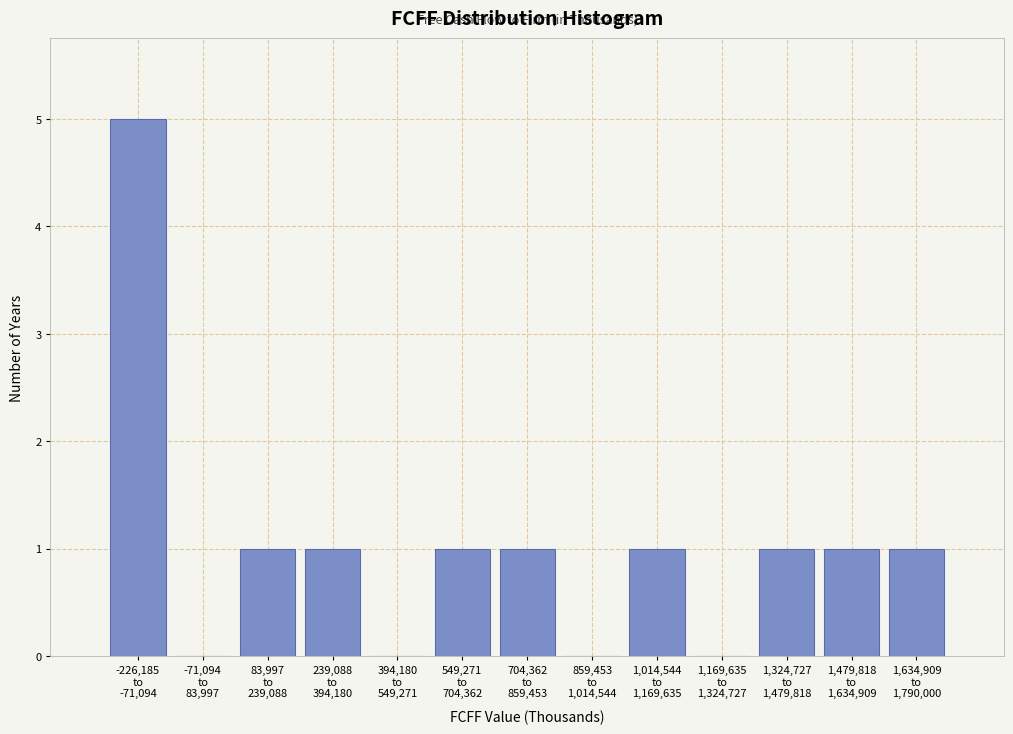

What is the maximum value shown in the chart?

5